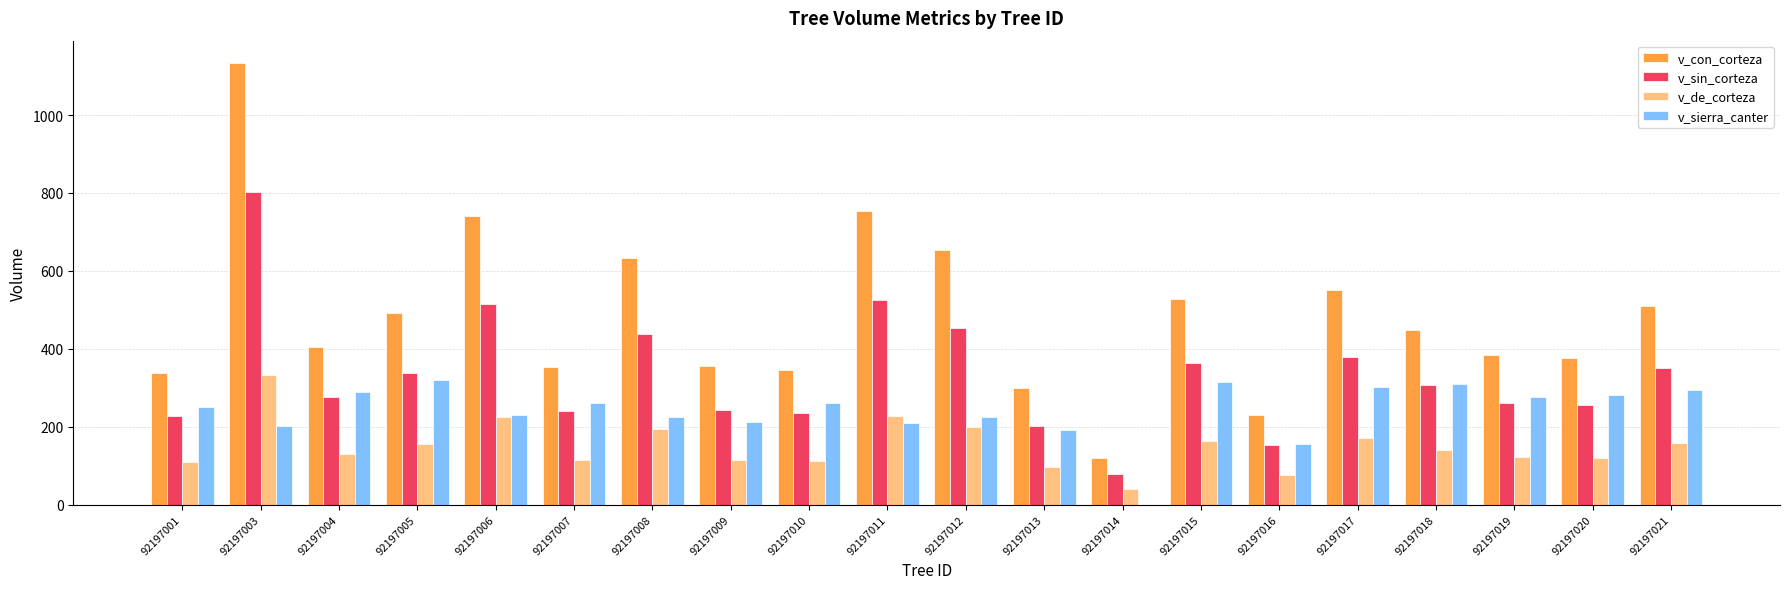

At which label does v_de_corteza first exceed 141?

92197003